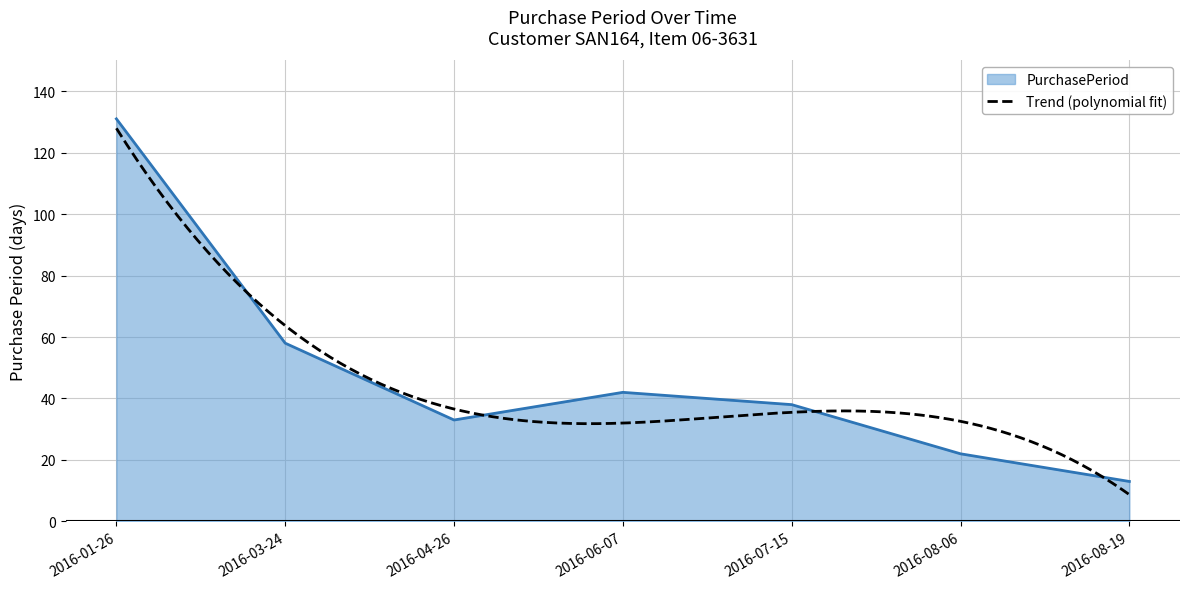

What is the greatest value displayed?

131